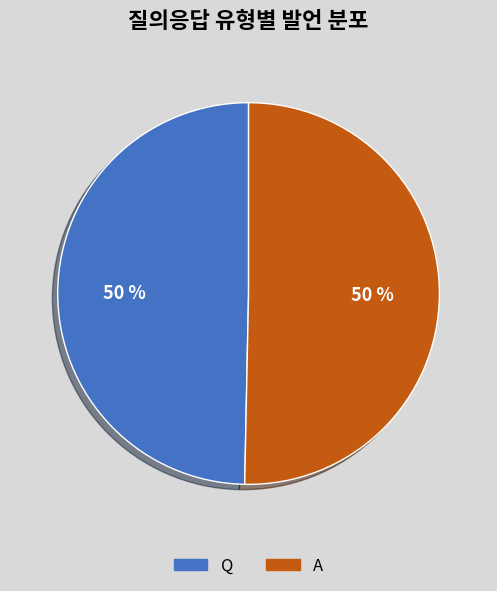

To the nearest percent, what is the combined percentage of A and Q?

100%